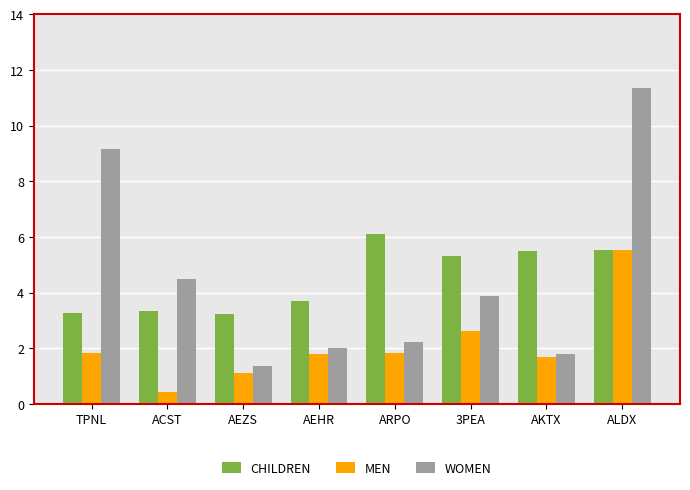

Which series has the widest spread of values?

WOMEN